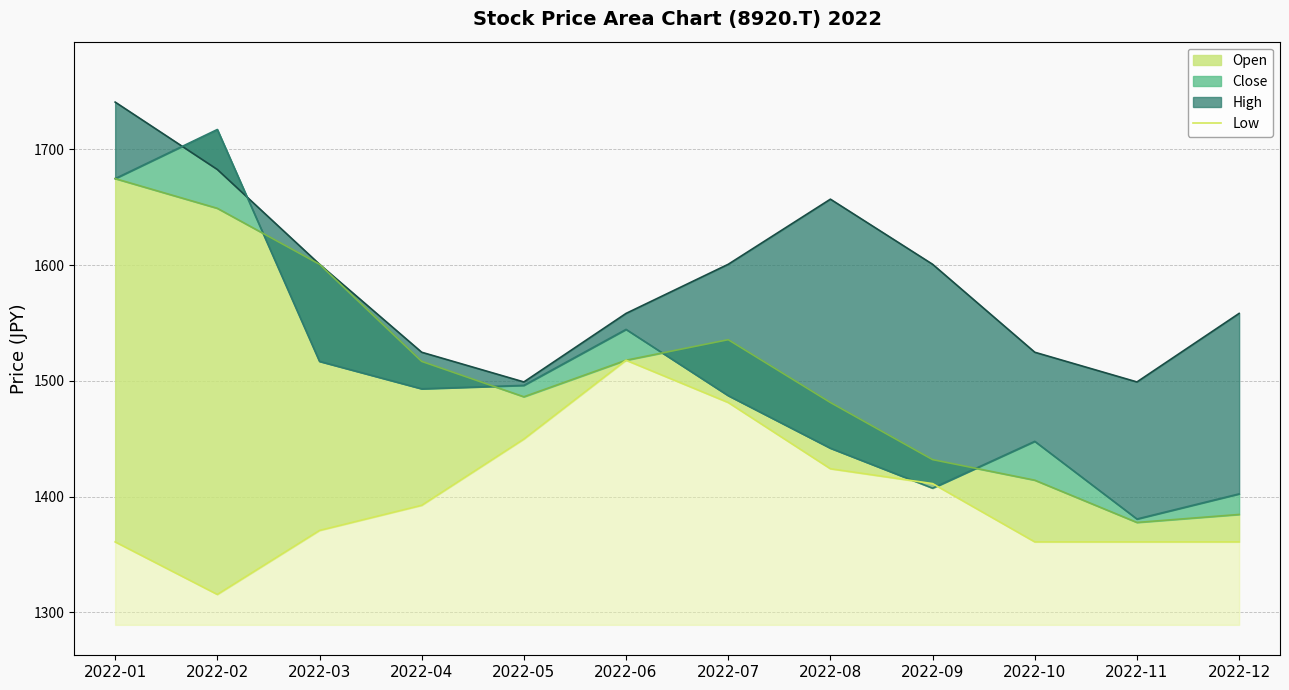

Approximately how many times larger is the value at 2022-04 compared to 2022-10?

1.0